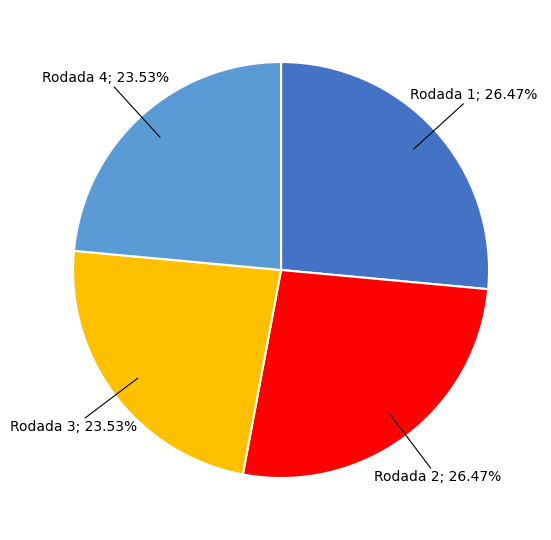

Is there a majority slice in this chart?

No